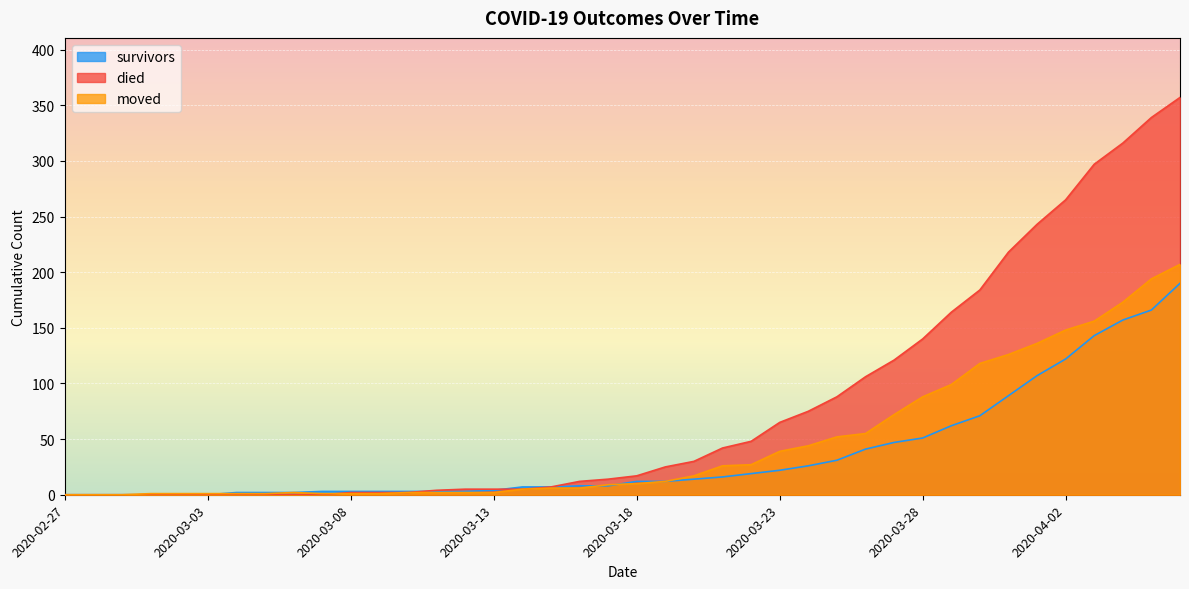

Where is moved nearest to the value 103?

2020-03-29